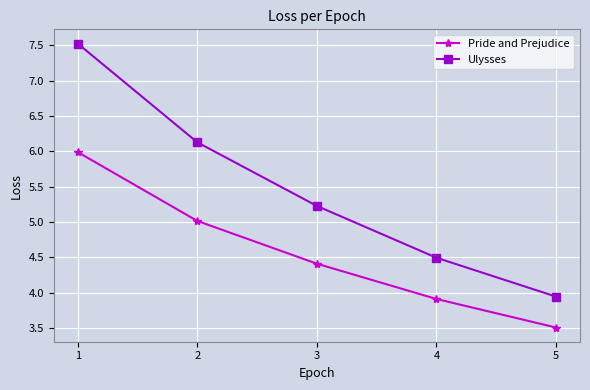

Between 3 and 4, which series saw the biggest shift?

Ulysses